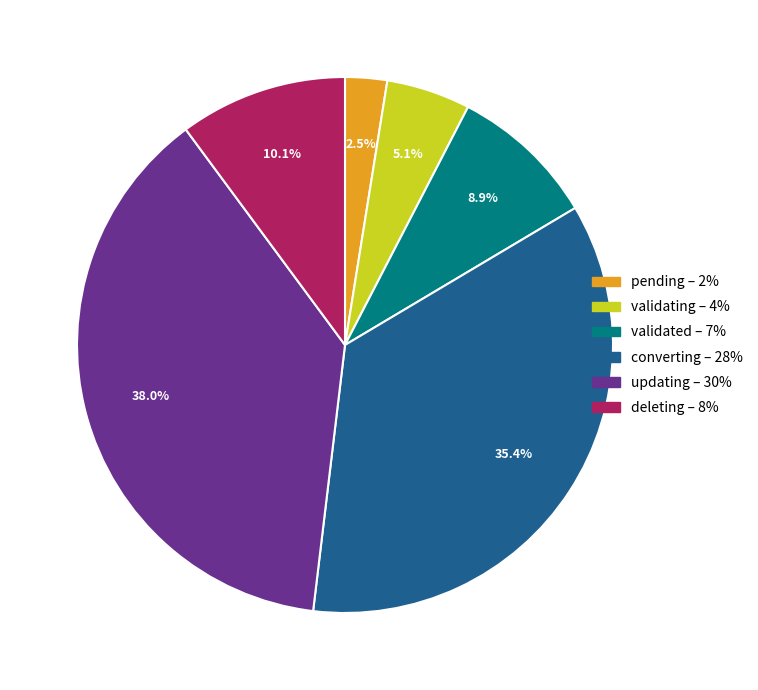

How many slices are in this pie chart?

6